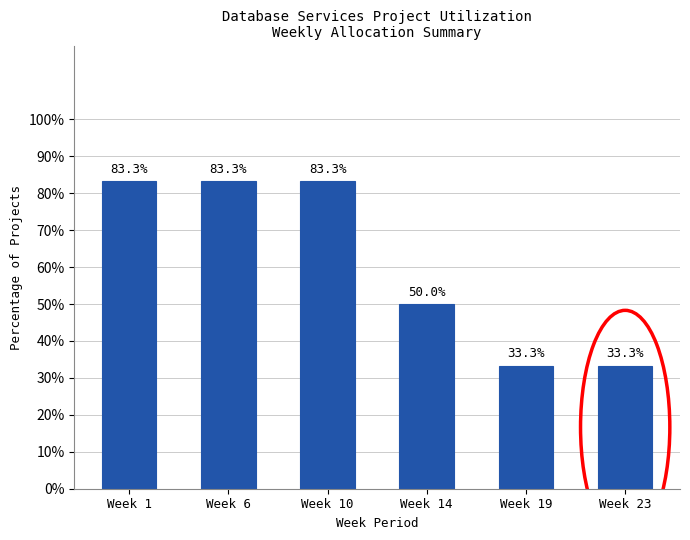

Does the chart contain stacked bars?

No